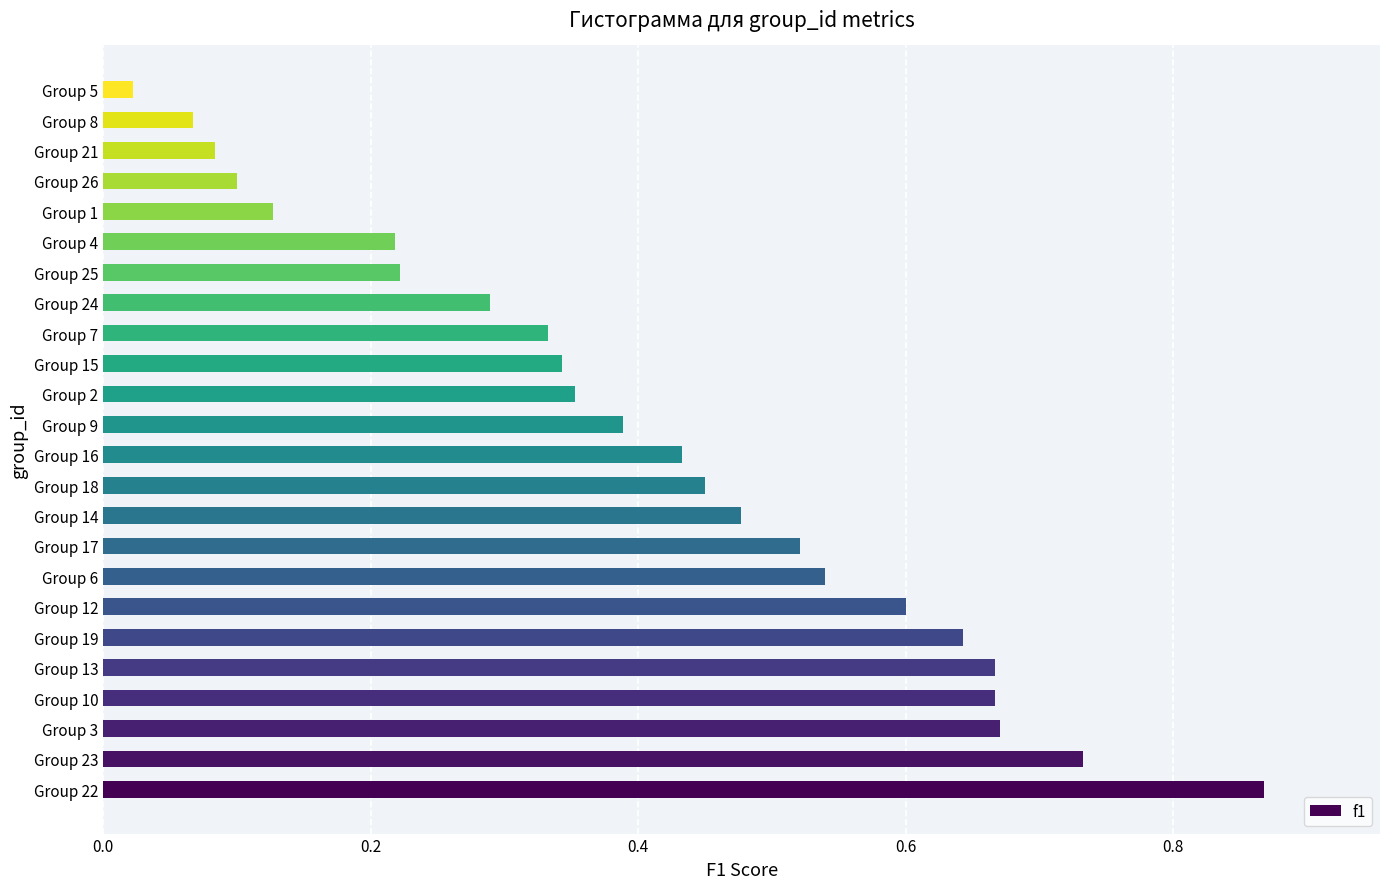

What is the difference between the maximum and second lowest values?

0.8